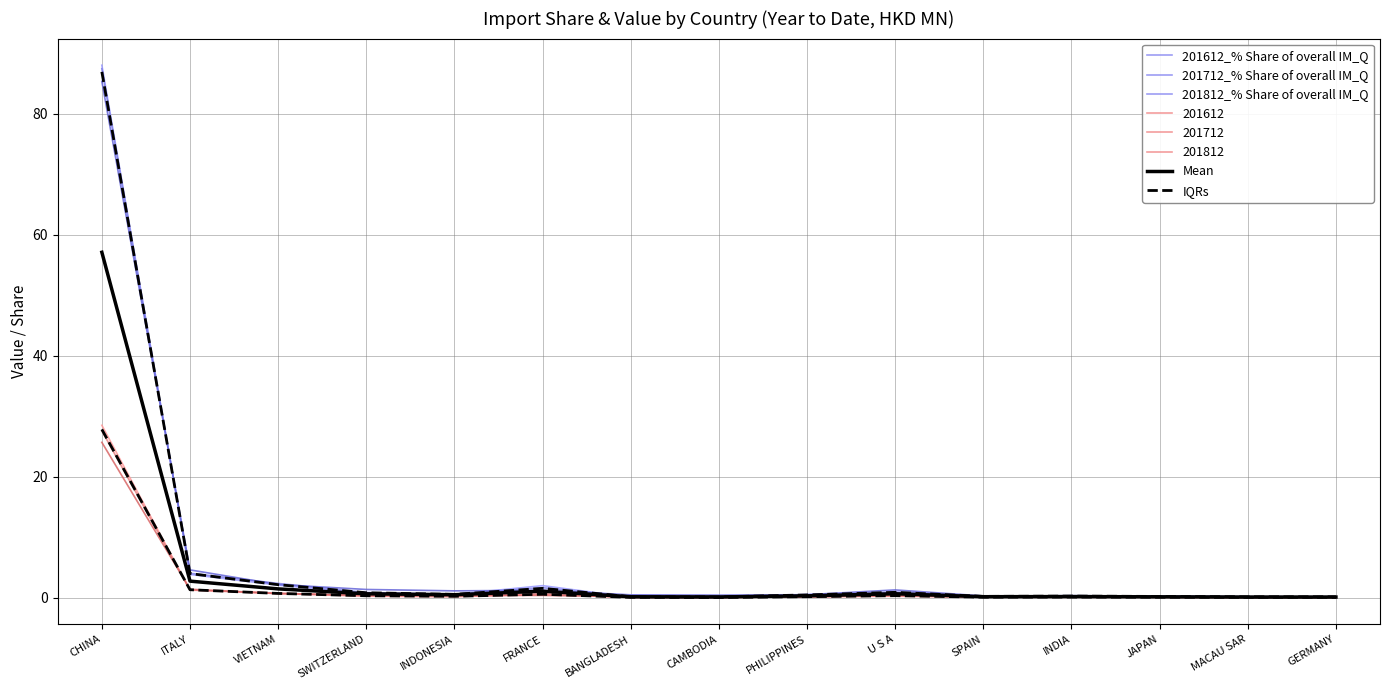

What are all the series names shown in the legend?

201612_% Share of overall IM_Q, 201712_% Share of overall IM_Q, 201812_% Share of overall IM_Q, Mean, IQRs